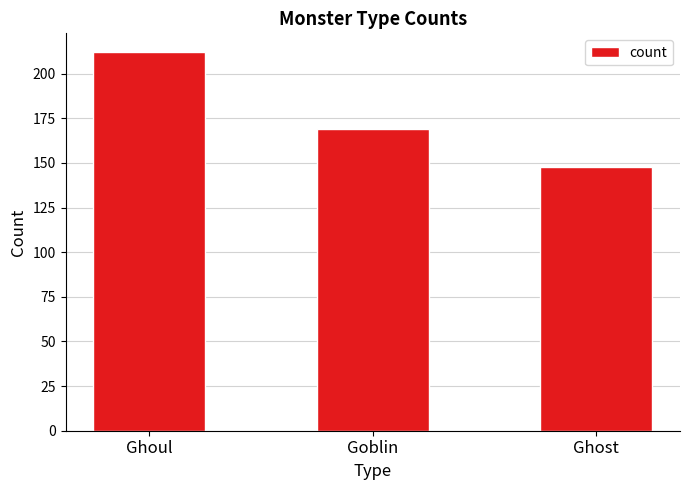

Is it true that the value at Ghoul is 328?

False